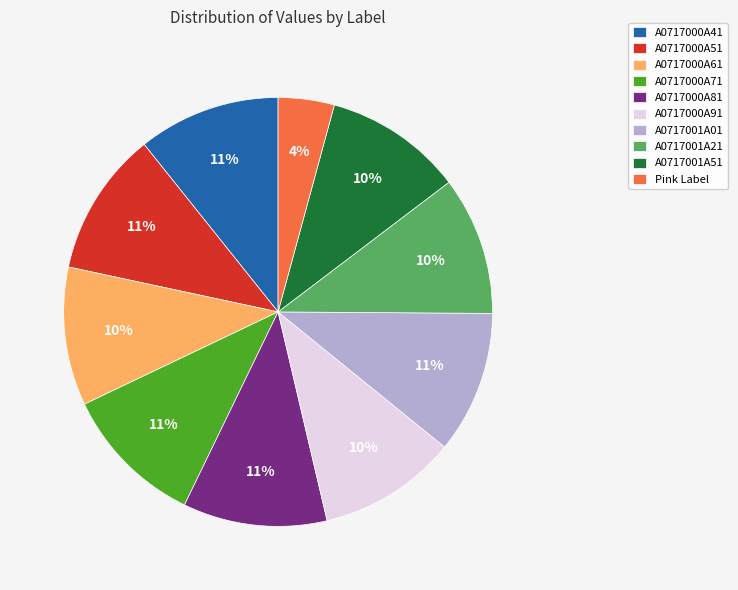

To the nearest percent, what is the difference between the largest and smallest slice percentages?

7%